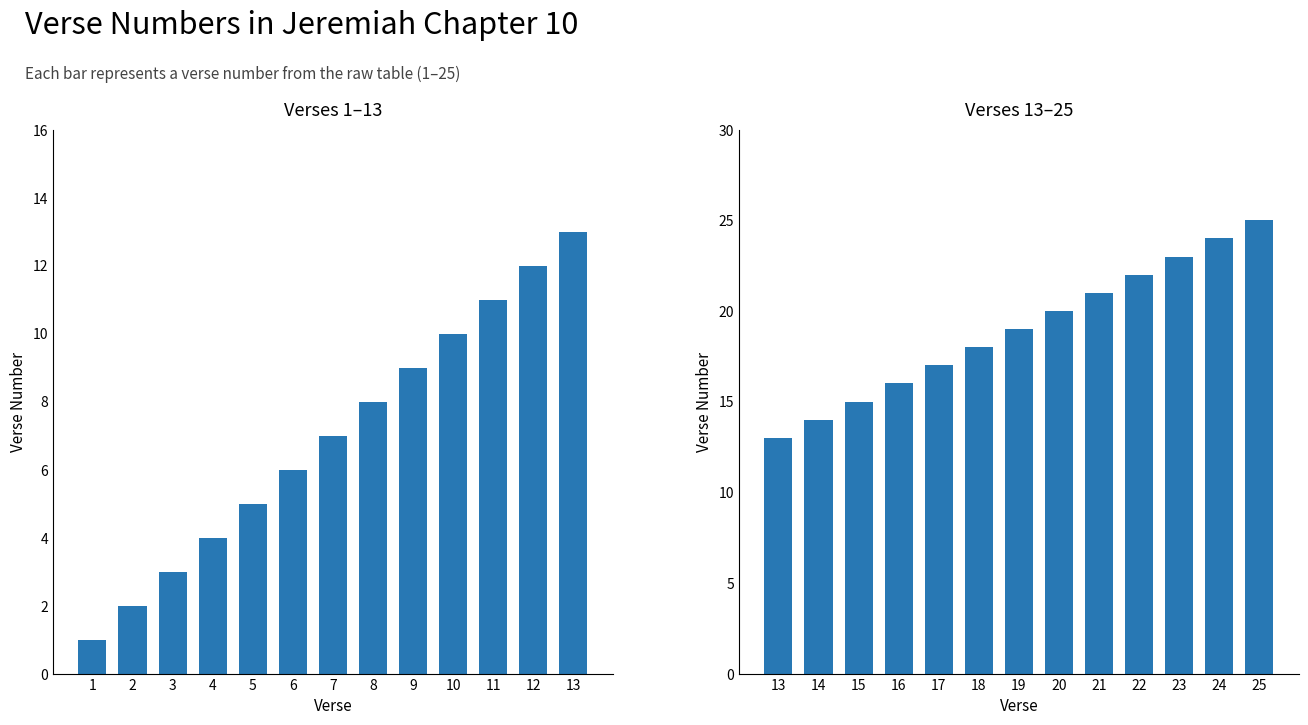

How many values in the Verses 1–13 series are below 7?

6